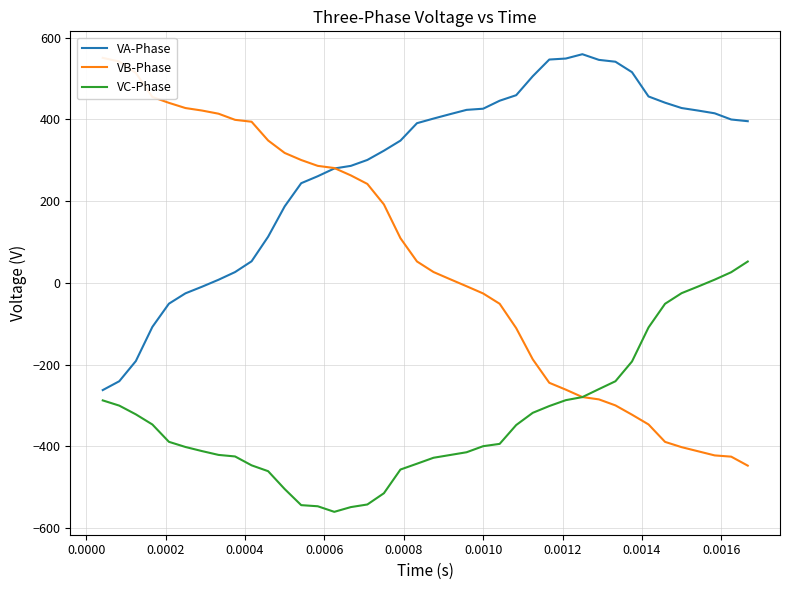

What is the difference between the maximum and second lowest values in the VB-Phase series?

975.7